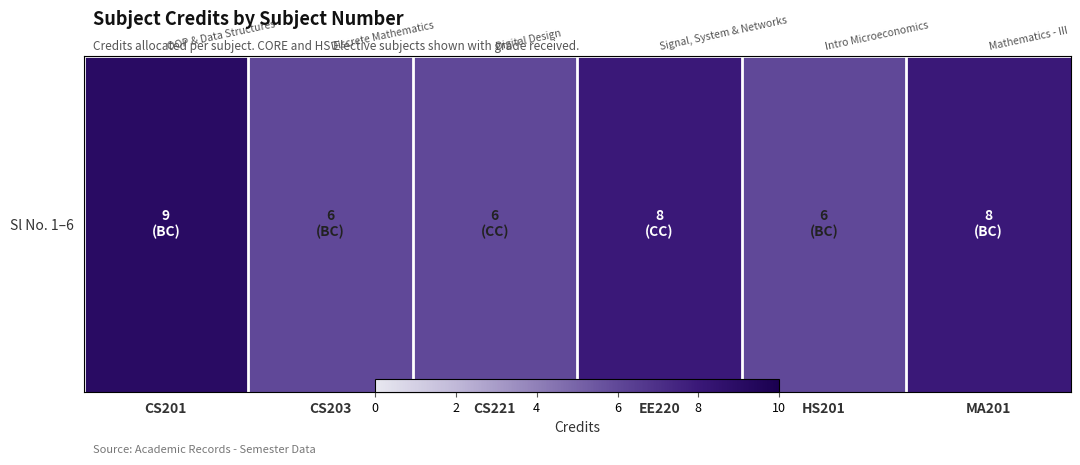

True or false: the data shows 8 at MA201.

True